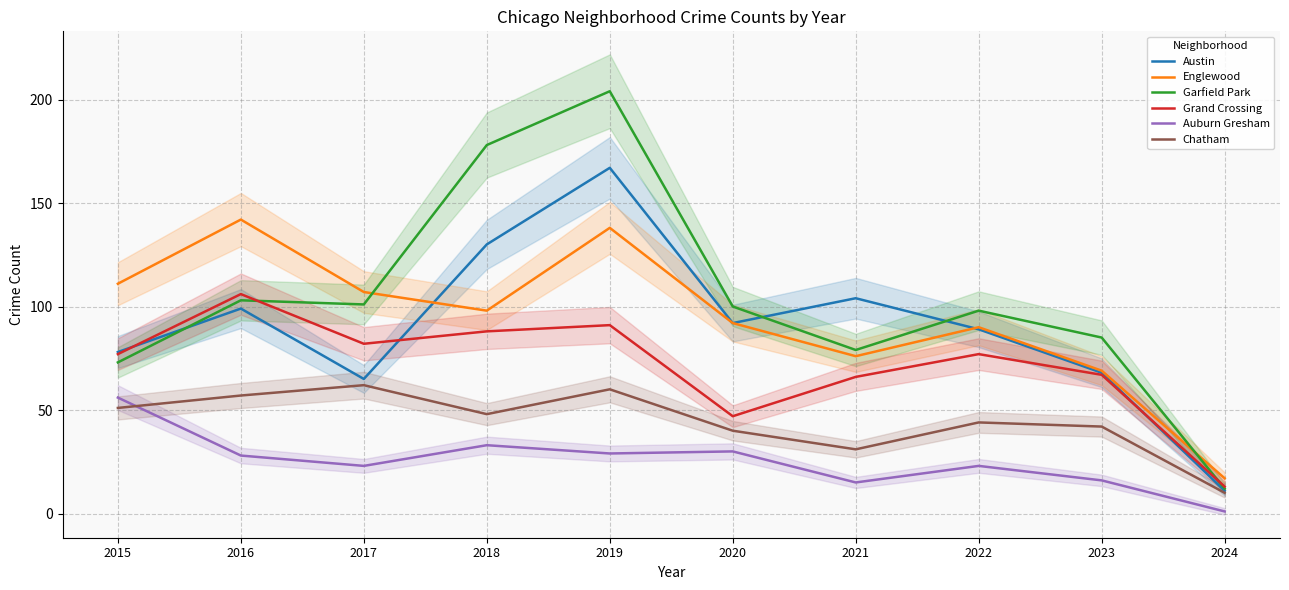

In Grand Crossing, how many points are higher than both neighbors (excluding endpoints)?

3